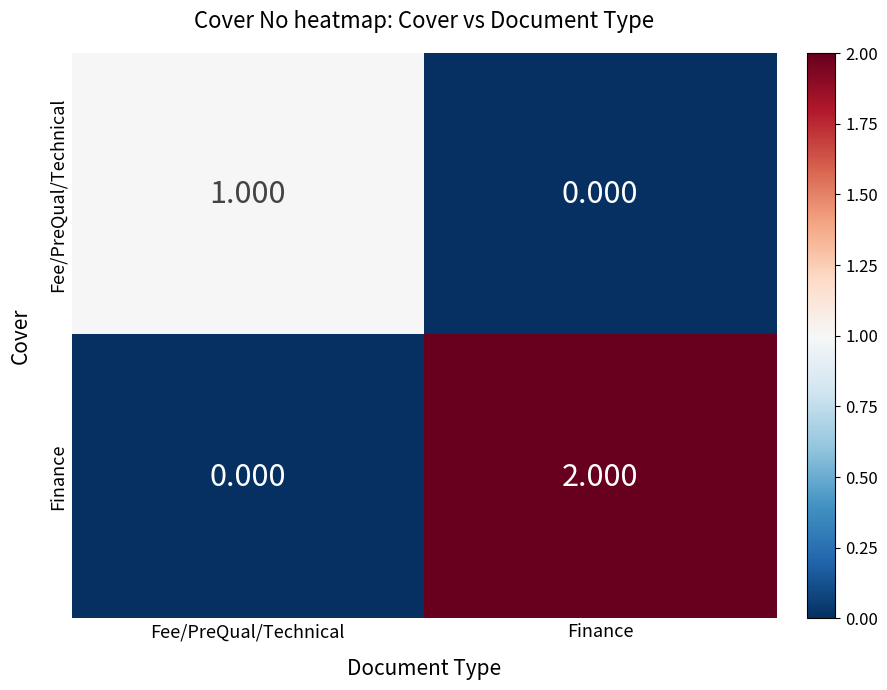

Where is Fee/PreQual/Technical nearest to the value 0?

Finance